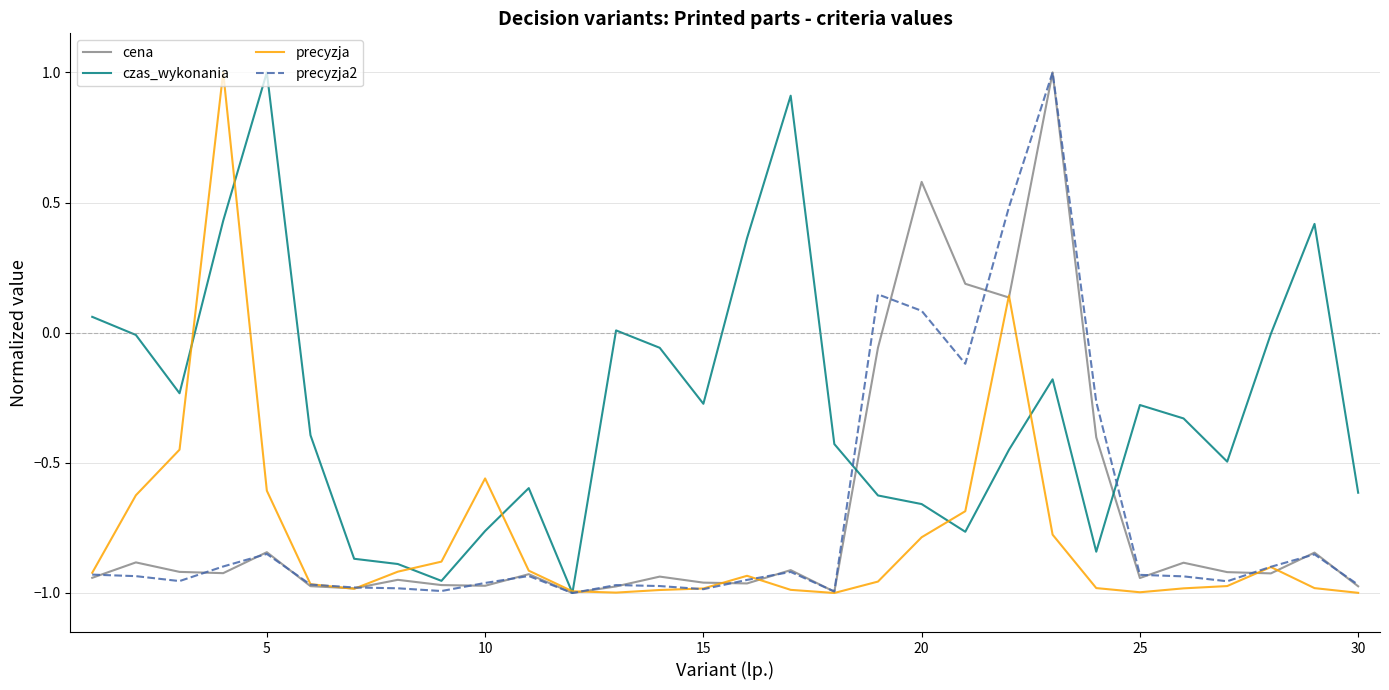

What is the maximum value for precyzja?

1.0